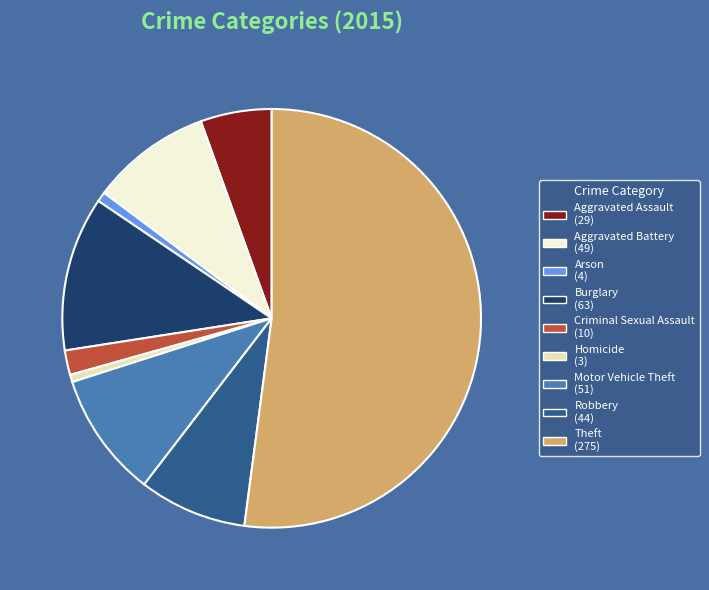

How many segments does this pie chart have?

9